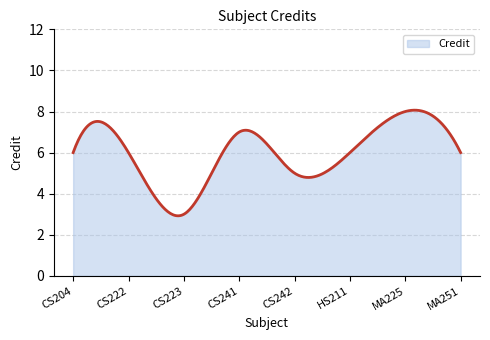

What is the difference between the maximum and minimum values?

5.1